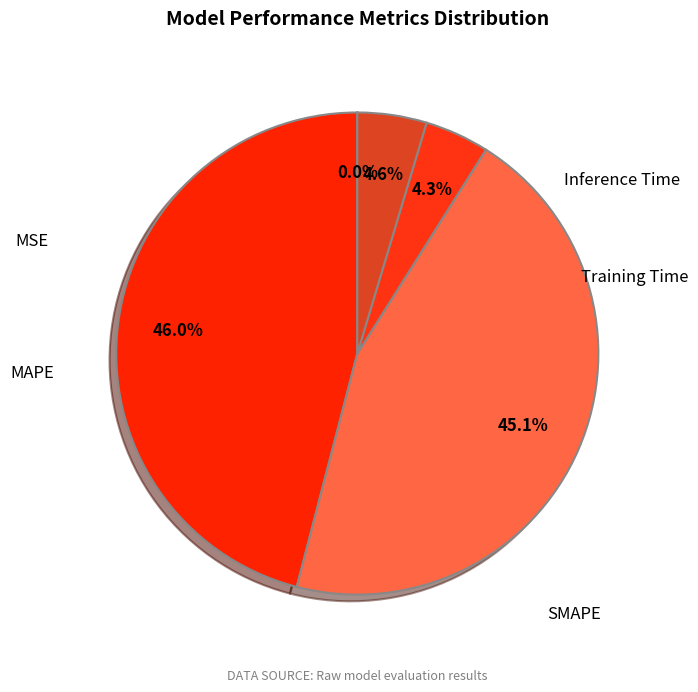

Which category has the biggest portion of the pie?

MAPE